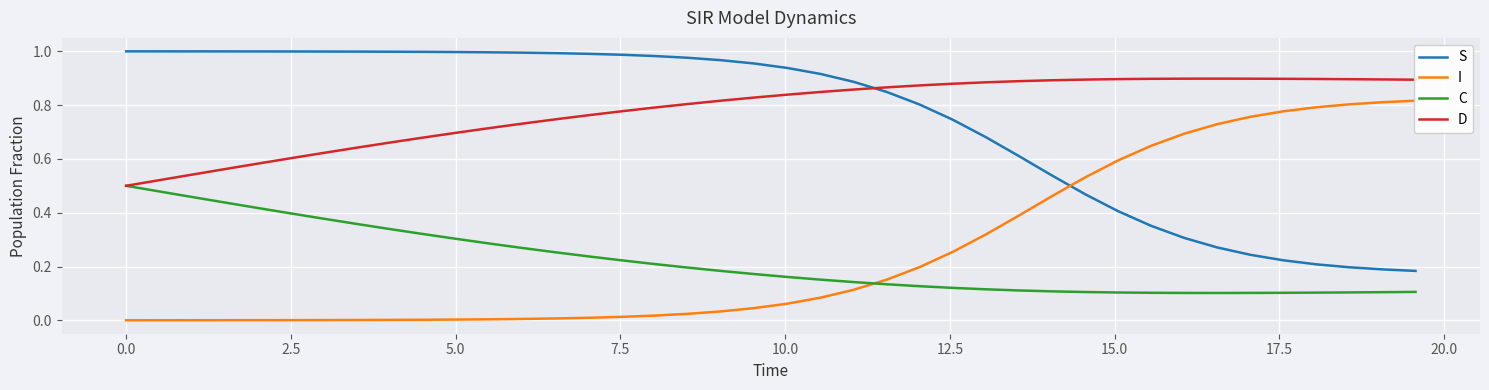

True or false: S and D cross at least once.

True